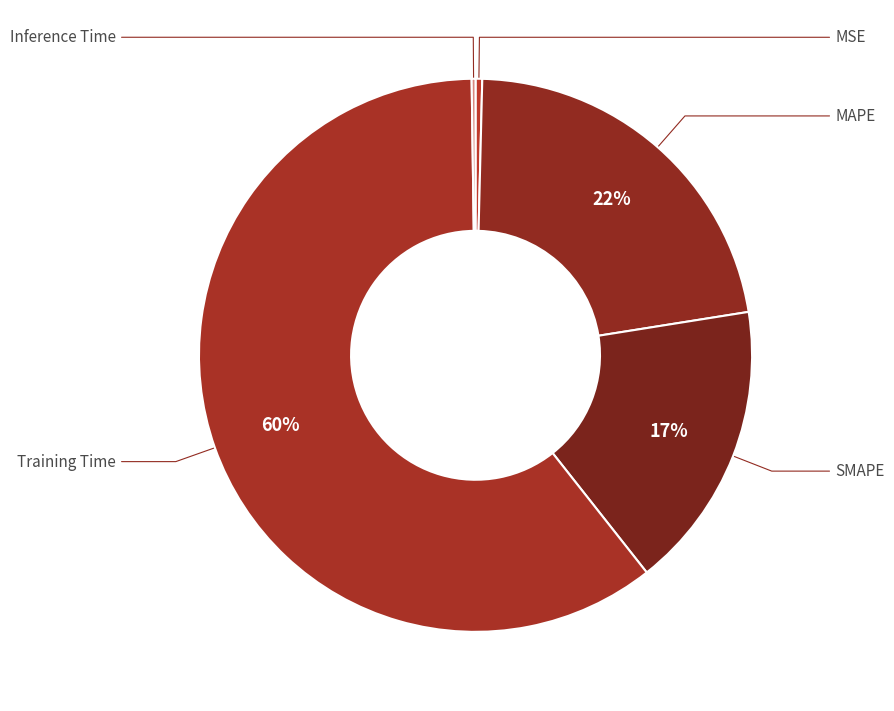

Count the number of slices in the pie.

5